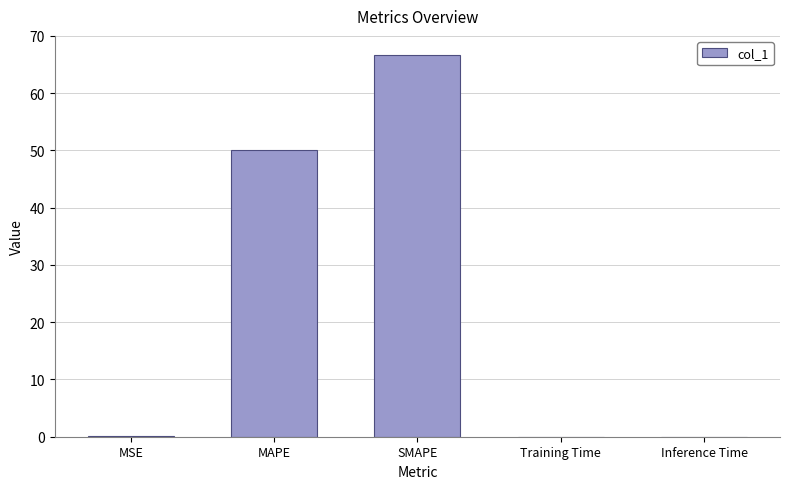

True or false: the data shows 34.6 at MAPE.

False